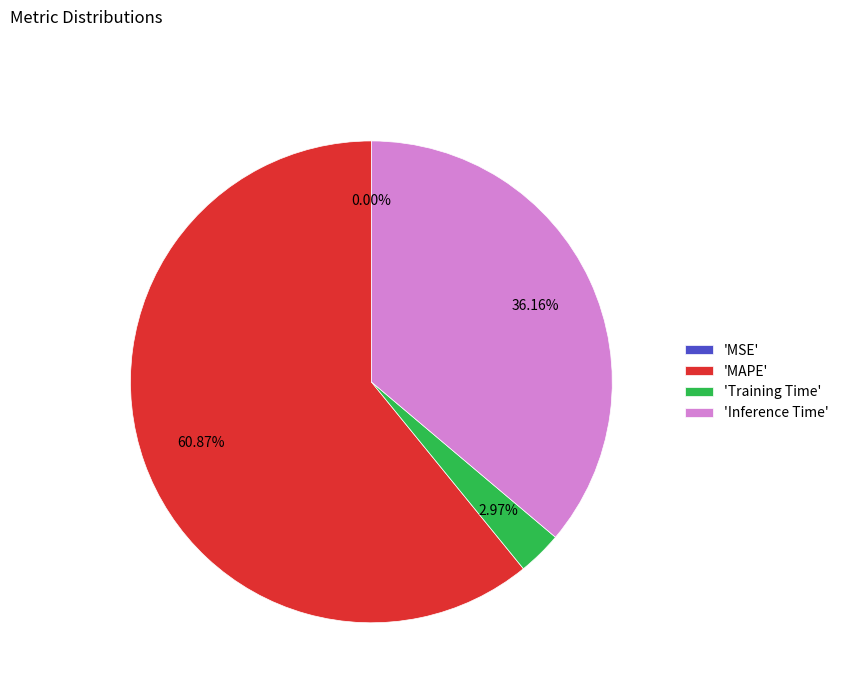

Which has a higher value, 'Inference Time' or 'Training Time'?

'Inference Time'